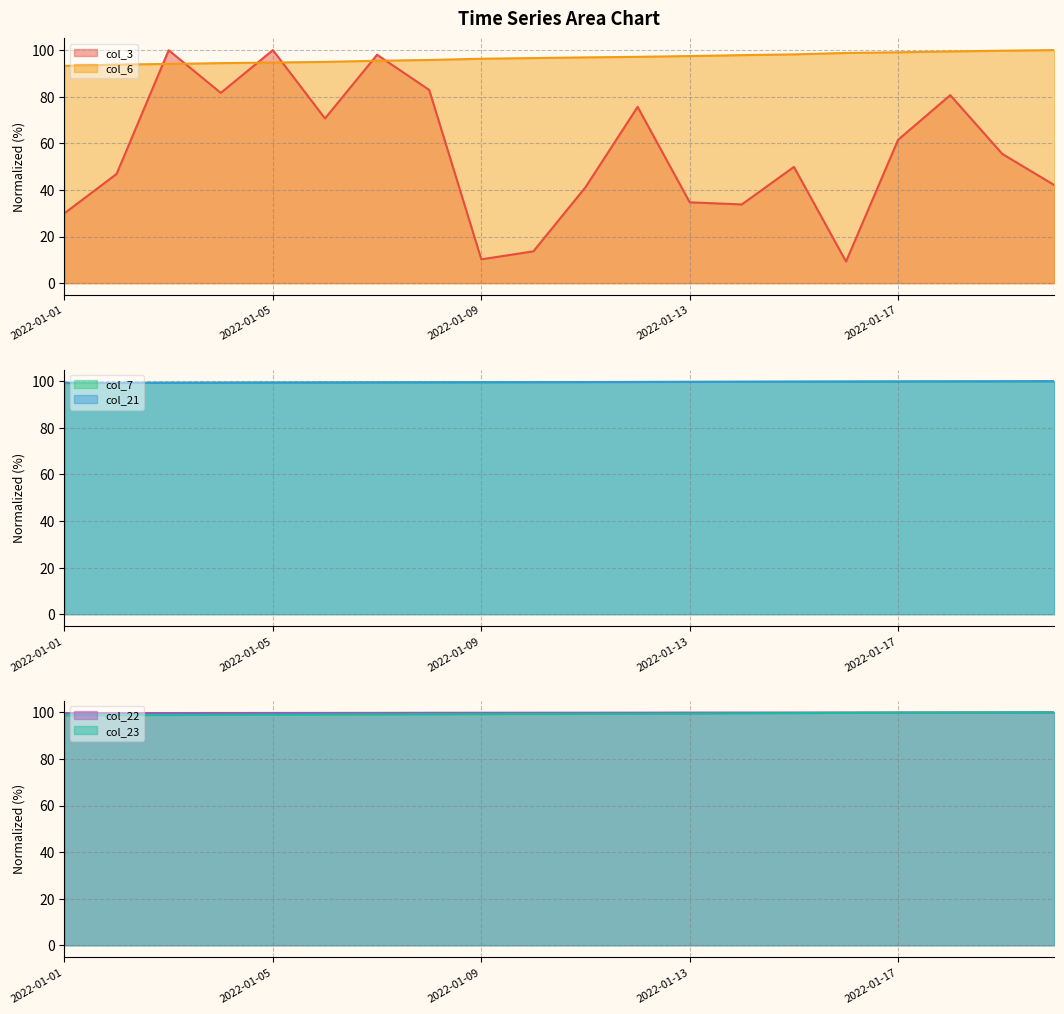

Rank the series by their maximum value, from highest to lowest.

col_3, col_6, col_7, col_21, col_22, col_23